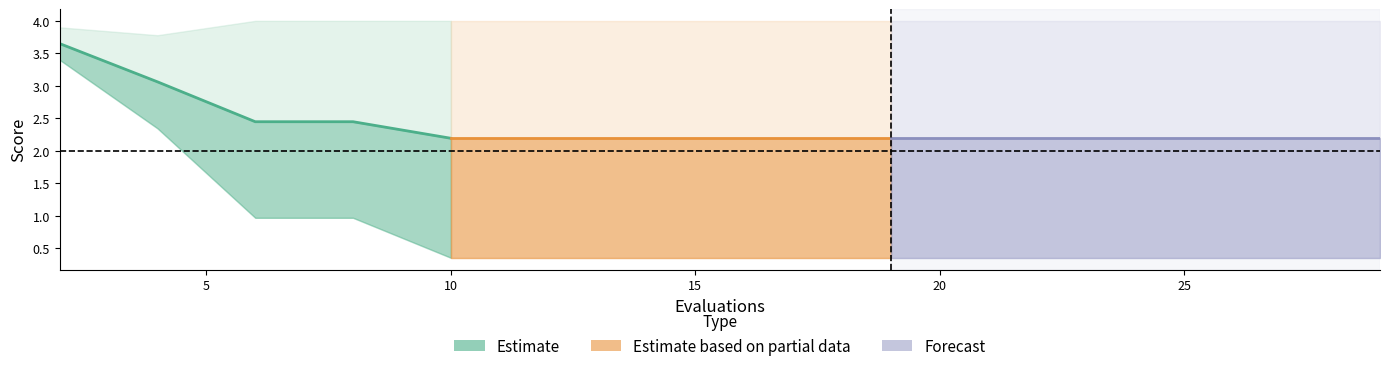

What is the greatest value displayed?

4.0